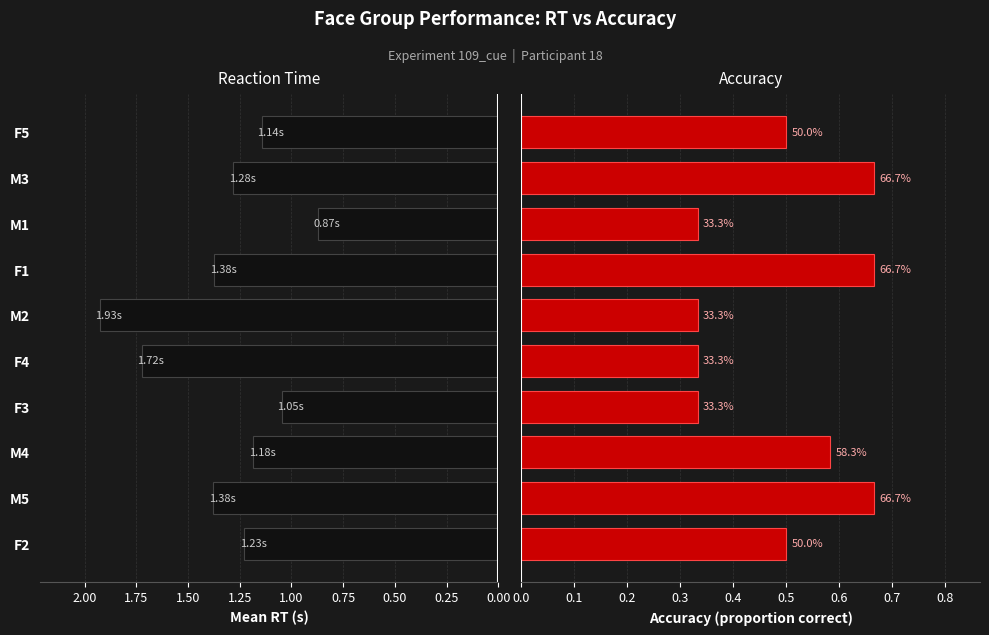

What is the lowest value of the Accuracy series?

0.3